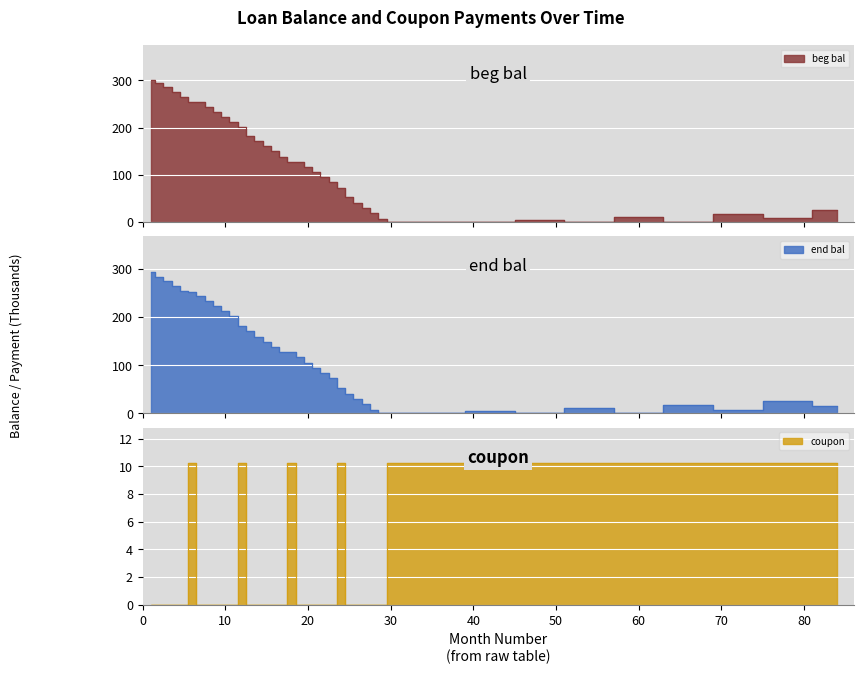

At which category is the sum across all series the highest?

1